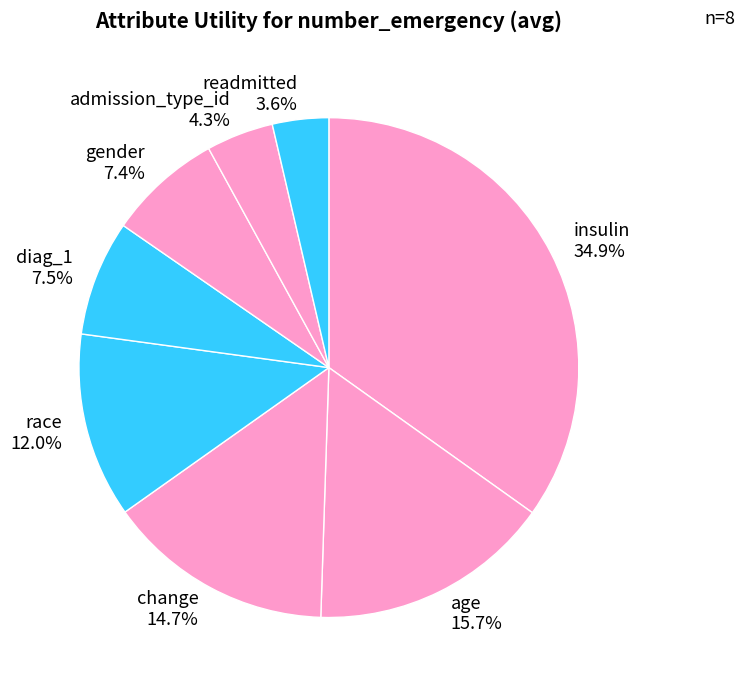

Is age the majority of the pie?

No